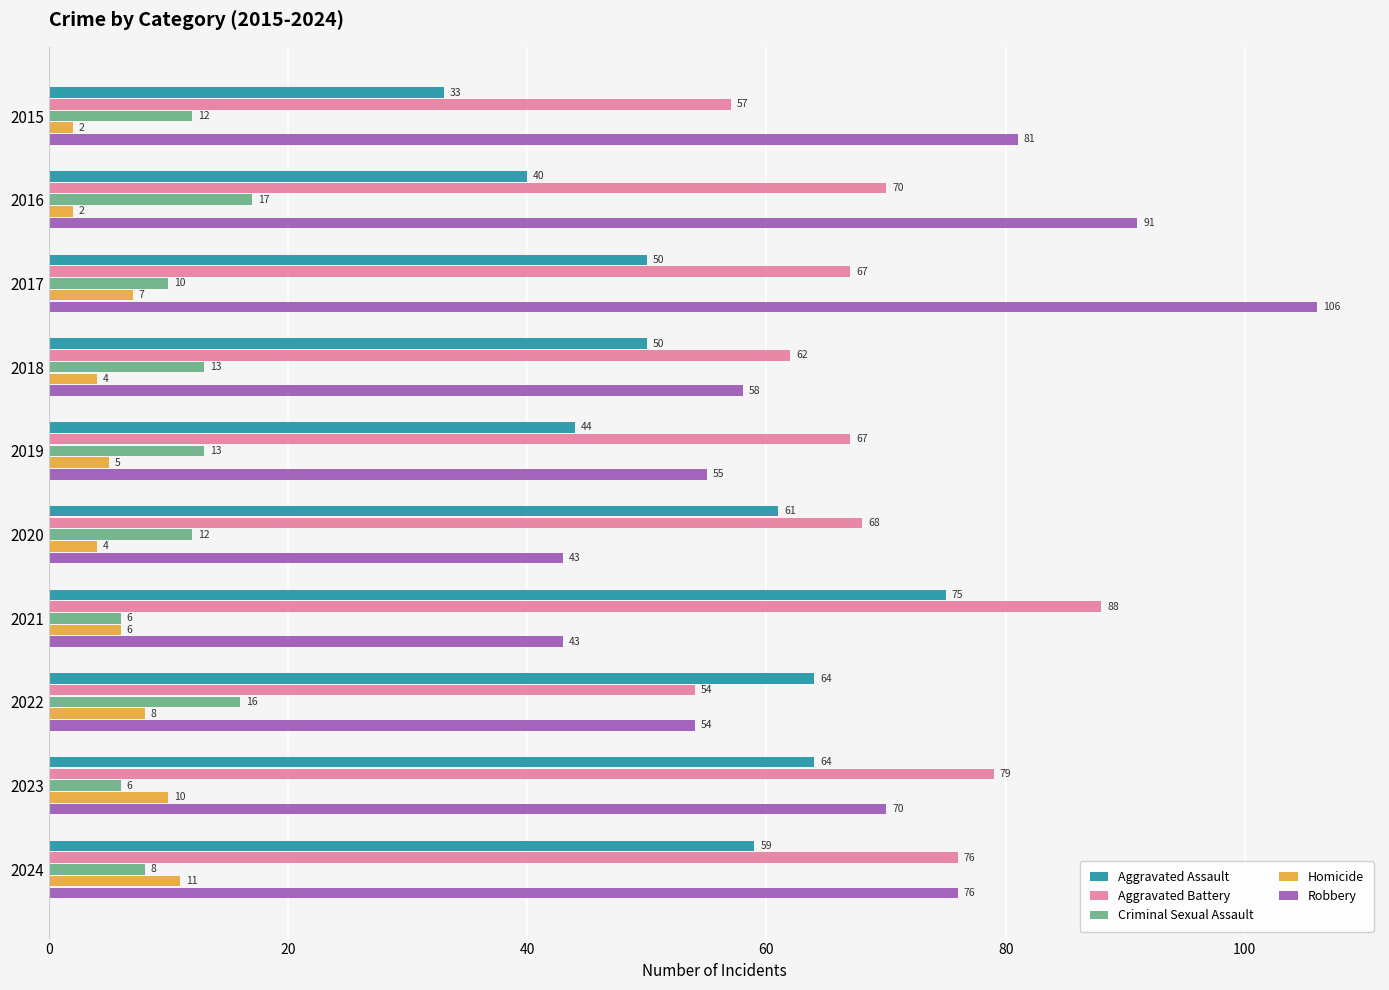

What is the average value of the Homicide series?

6